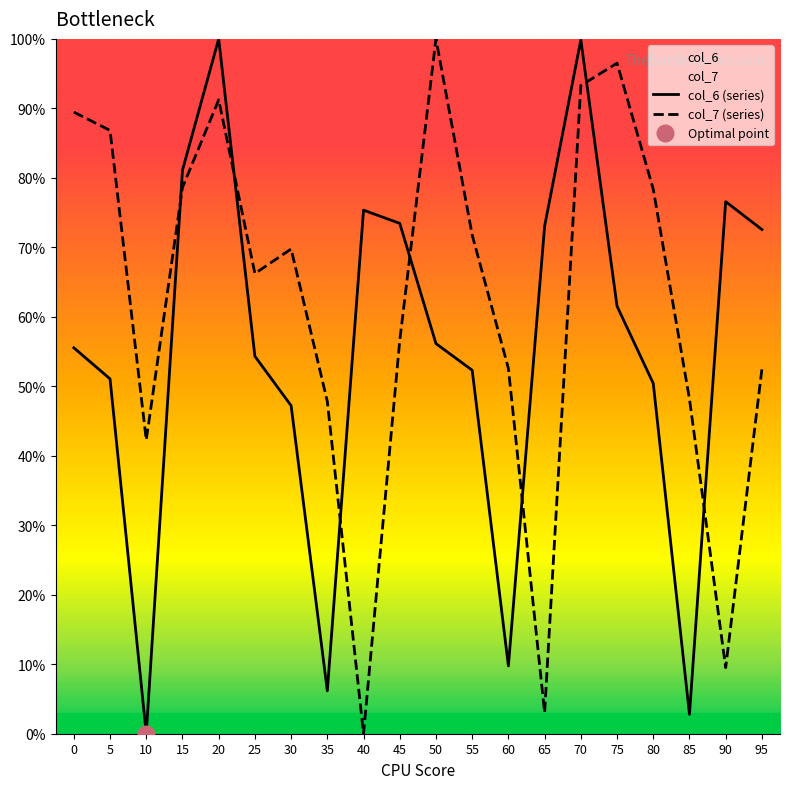

Reading left to right, what are all the values shown in this chart?

col_6 (series): 0=0.6	5=0.5	10=0.0	15=0.8	20=1.0	25=0.5	30=0.5	35=0.1	40=0.8	45=0.7	50=0.6	55=0.5	60=0.1	65=0.7	70=1.0	75=0.6	80=0.5	85=0.0	90=0.8	95=0.7
col_7 (series): 0=0.9	5=0.9	10=0.4	15=0.8	20=0.9	25=0.7	30=0.7	35=0.5	40=0.0	45=0.6	50=1.0	55=0.7	60=0.5	65=0.0	70=0.9	75=1.0	80=0.8	85=0.5	90=0.1	95=0.5